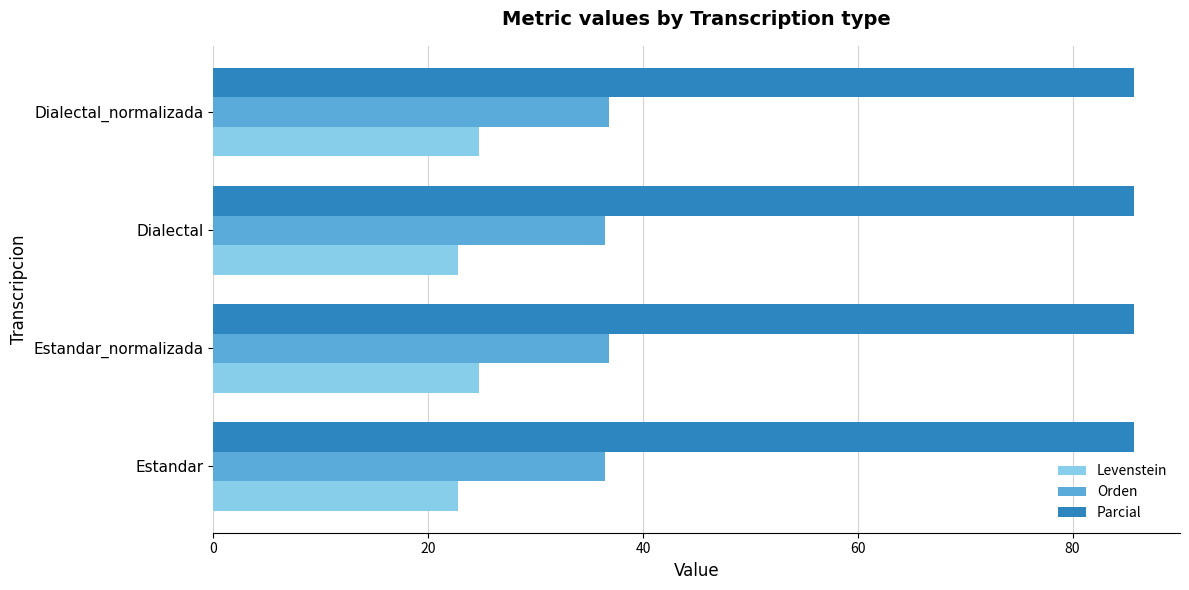

What is the average value of the Levenstein series?

23.8